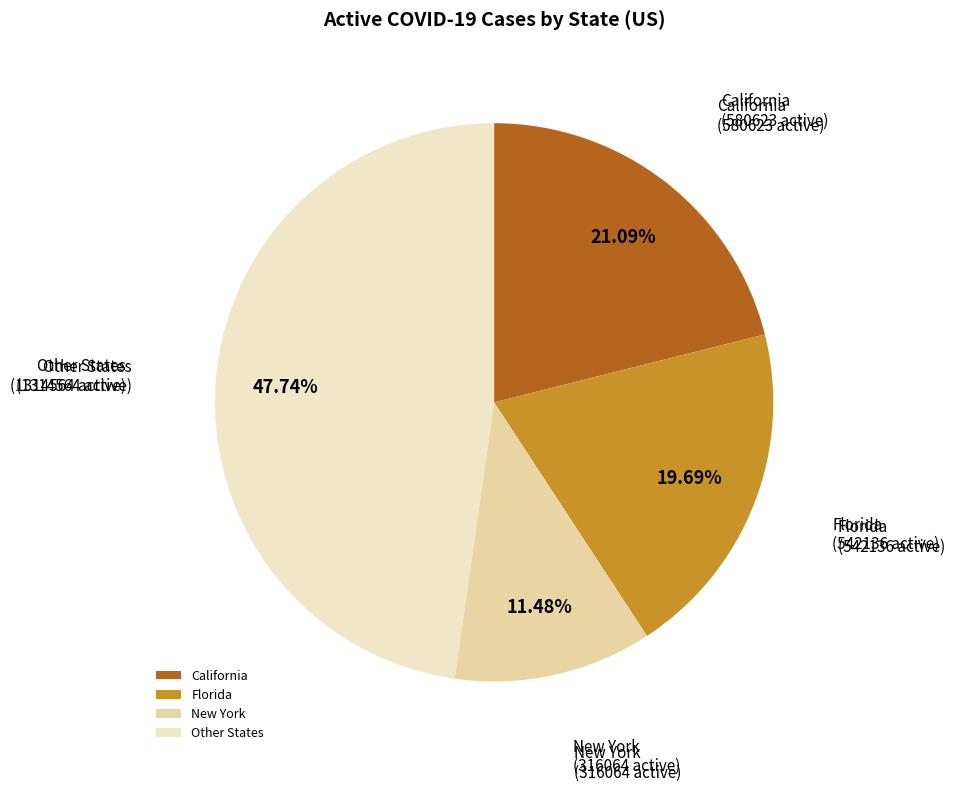

Which slice is the smallest?

New York